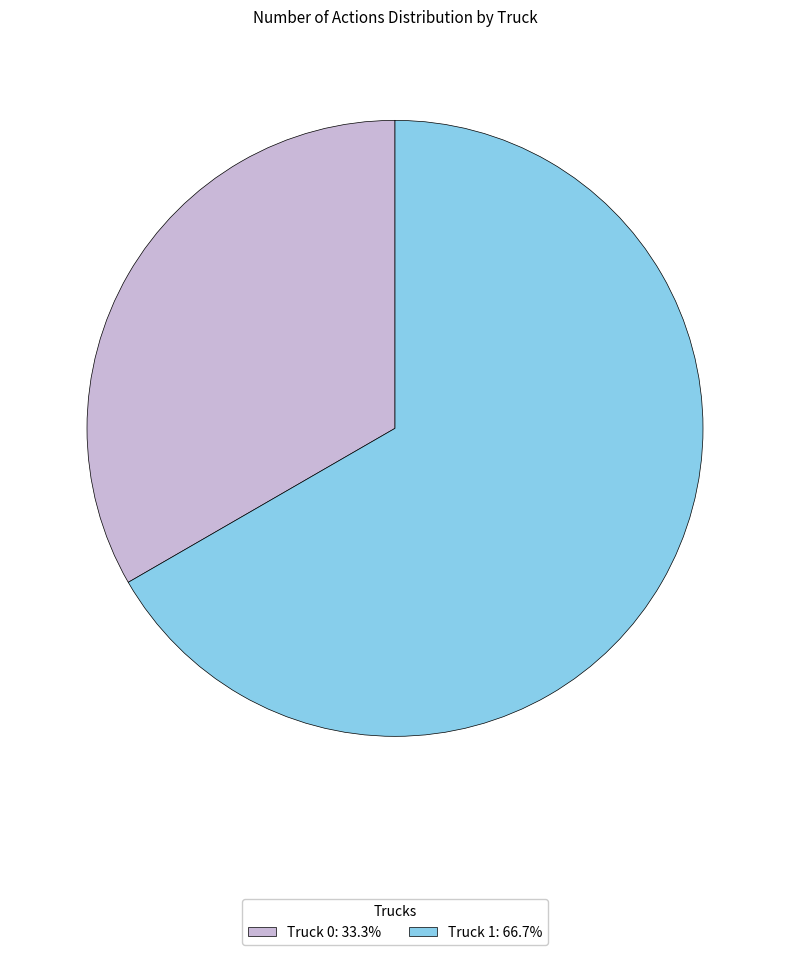

The Truck 0 slice represents 23% of the pie. True or false?

False